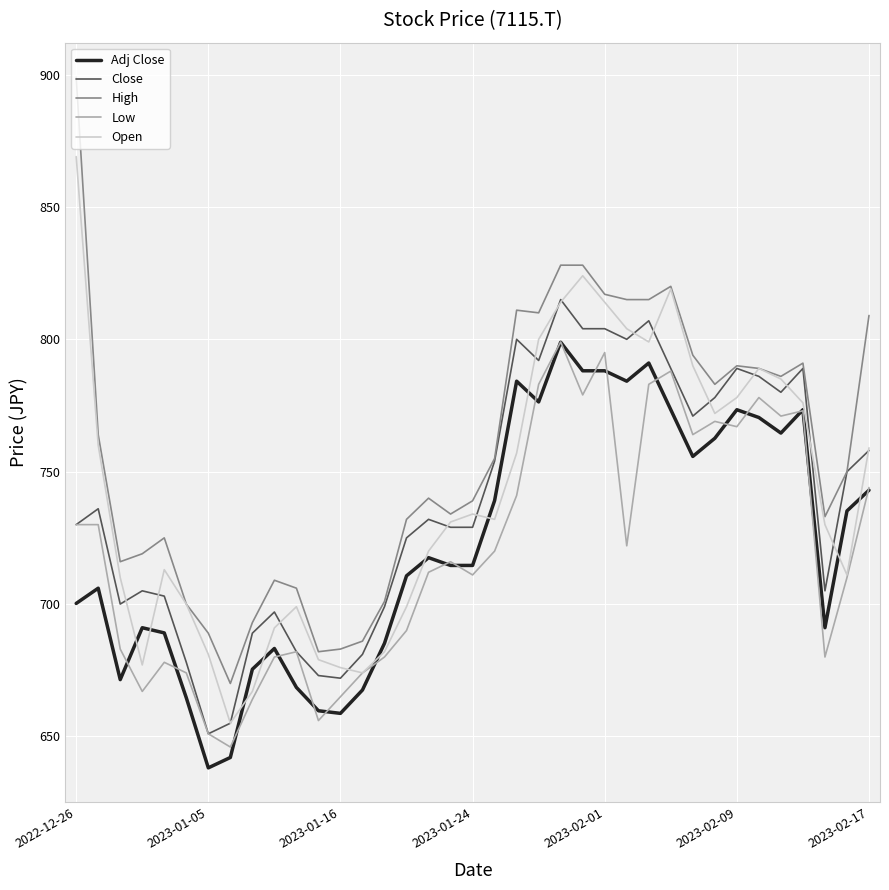

Which series has the largest range (max minus min)?

High